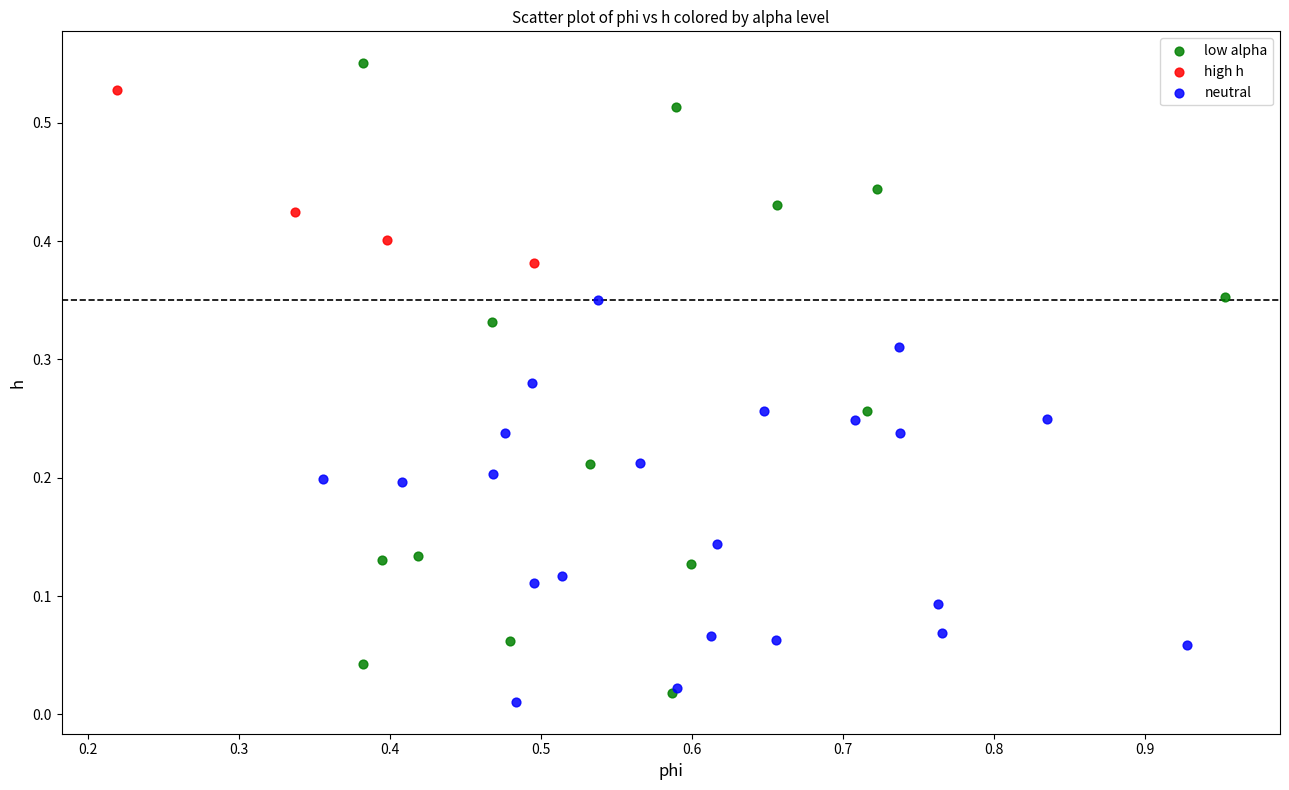

What are all the series names shown in the legend?

low alpha, high h, neutral